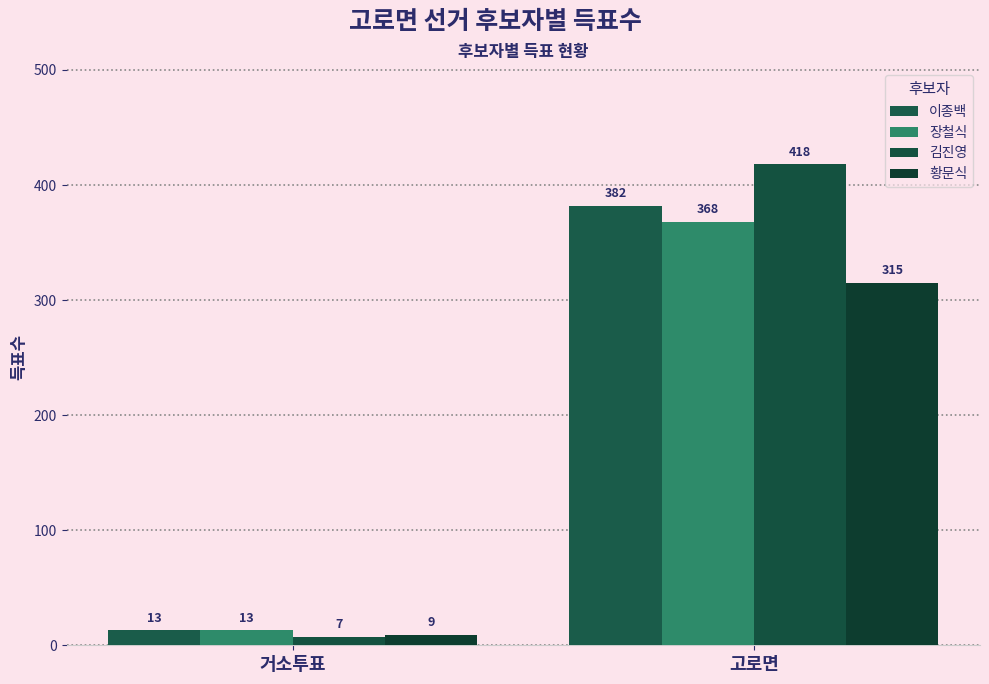

Read the 김진영 value at 거소투표, to the nearest 5.

5